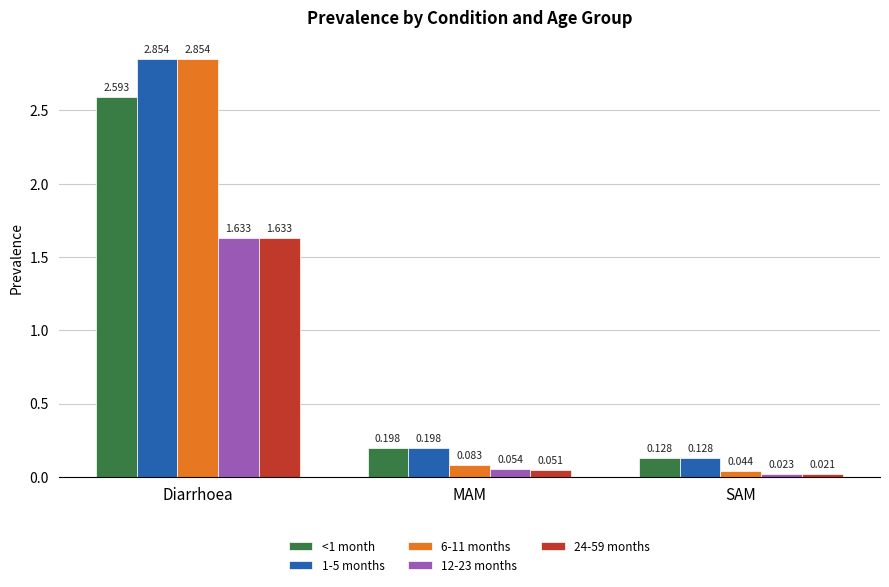

What is the difference between the maximum and minimum values in the <1 month series?

2.5